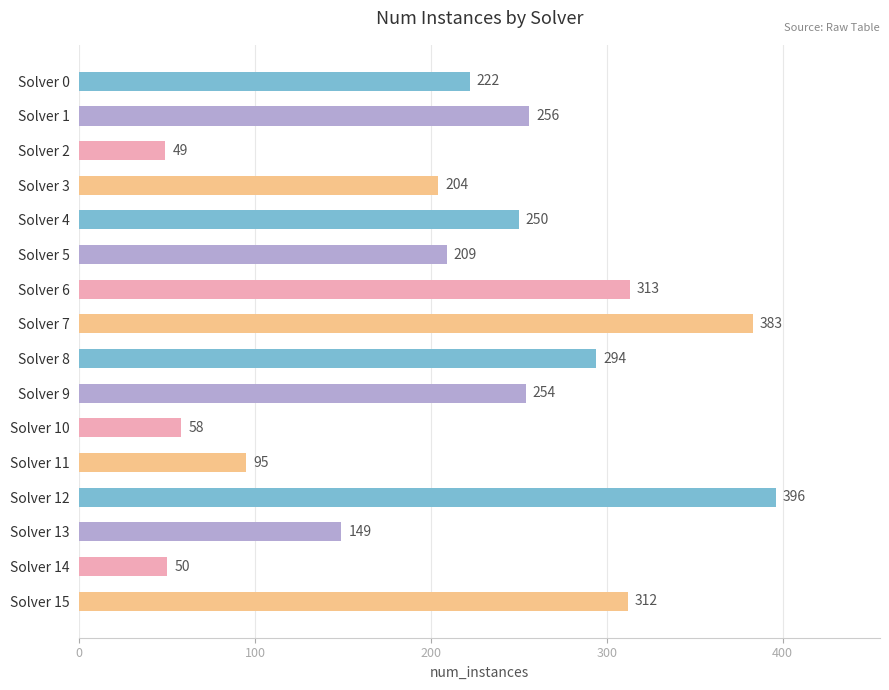

Rank the categories by value from highest to lowest.

Solver 12, Solver 7, Solver 6, Solver 15, Solver 8, Solver 1, Solver 9, Solver 4, Solver 0, Solver 5, Solver 3, Solver 13, Solver 11, Solver 10, Solver 14, Solver 2